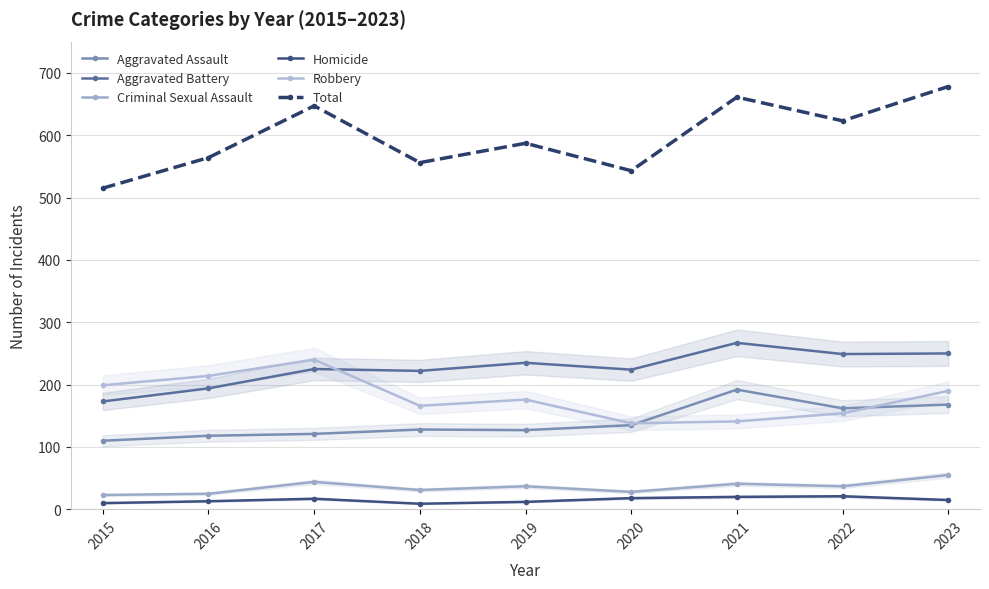

How many values in the Criminal Sexual Assault series are below 37?

4